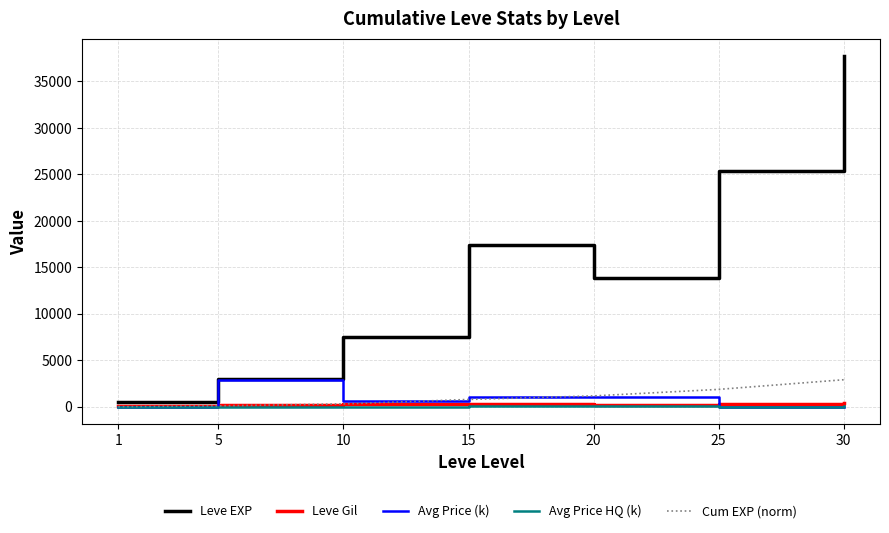

Which series has the largest total across all categories?

Leve EXP